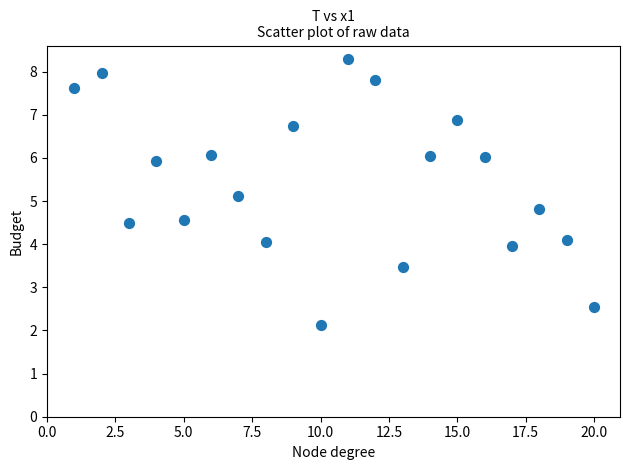

What is the range of X values (max minus min)?

19.0